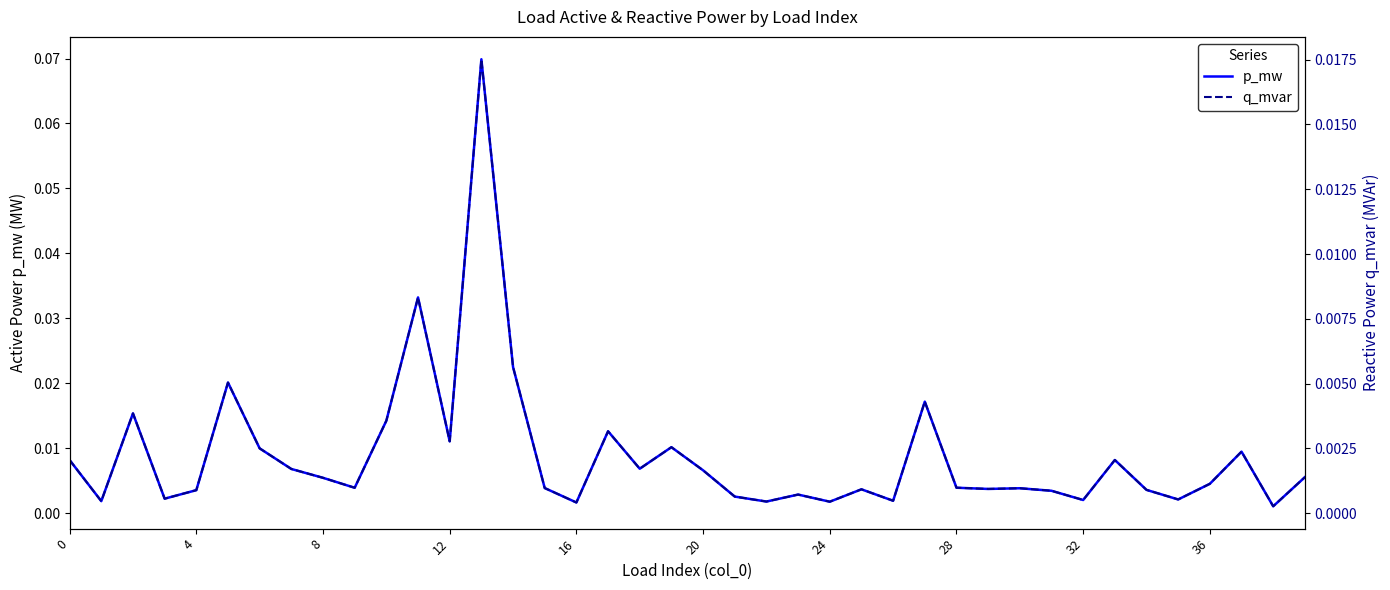

At which category does the chart reach its minimum across all series?

38